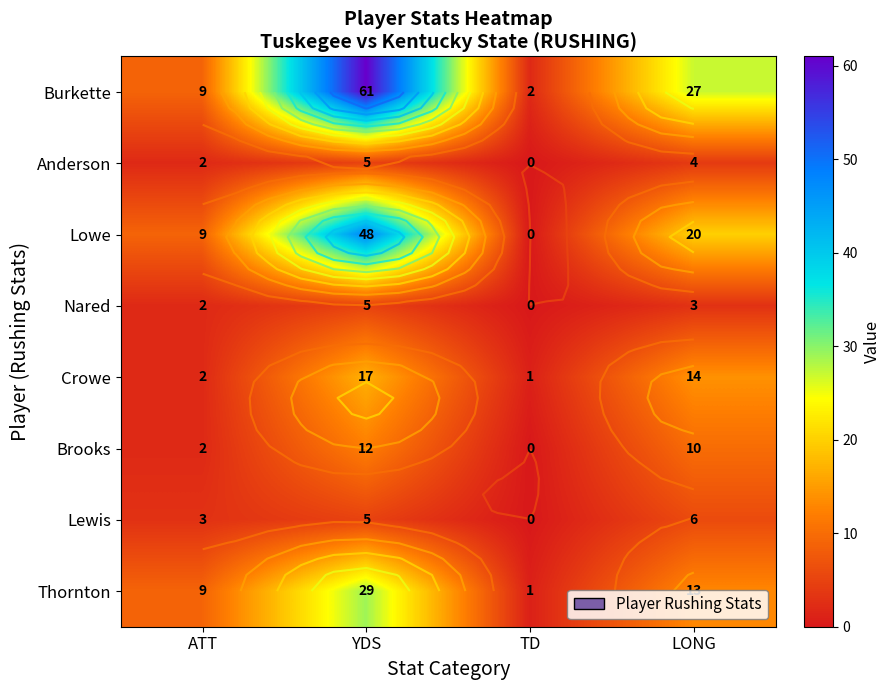

What is the difference between the Brooks values at YDS and TD?

12